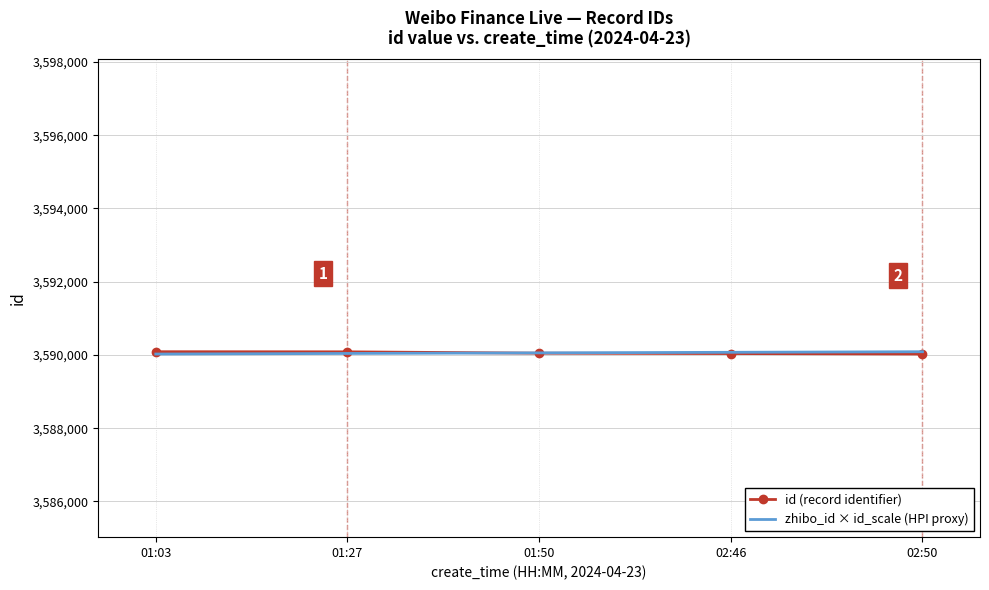

What is the minimum value for id (record identifier)?

3590025.0